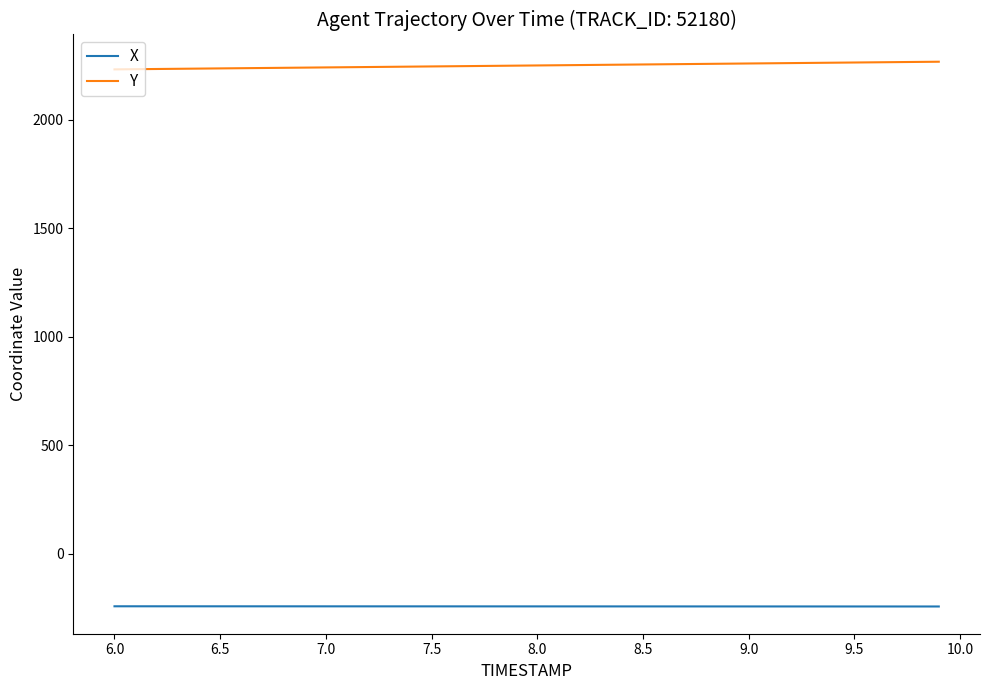

True or false: X and Y intersect in this chart.

False